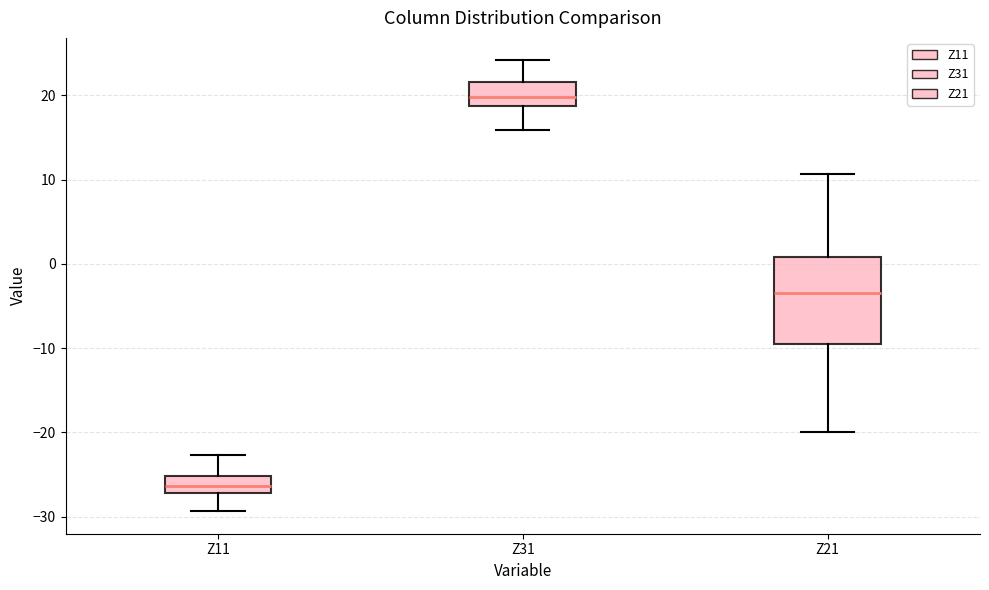

Comparing the boxes themselves (not the whiskers), which one is the tallest?

Z21